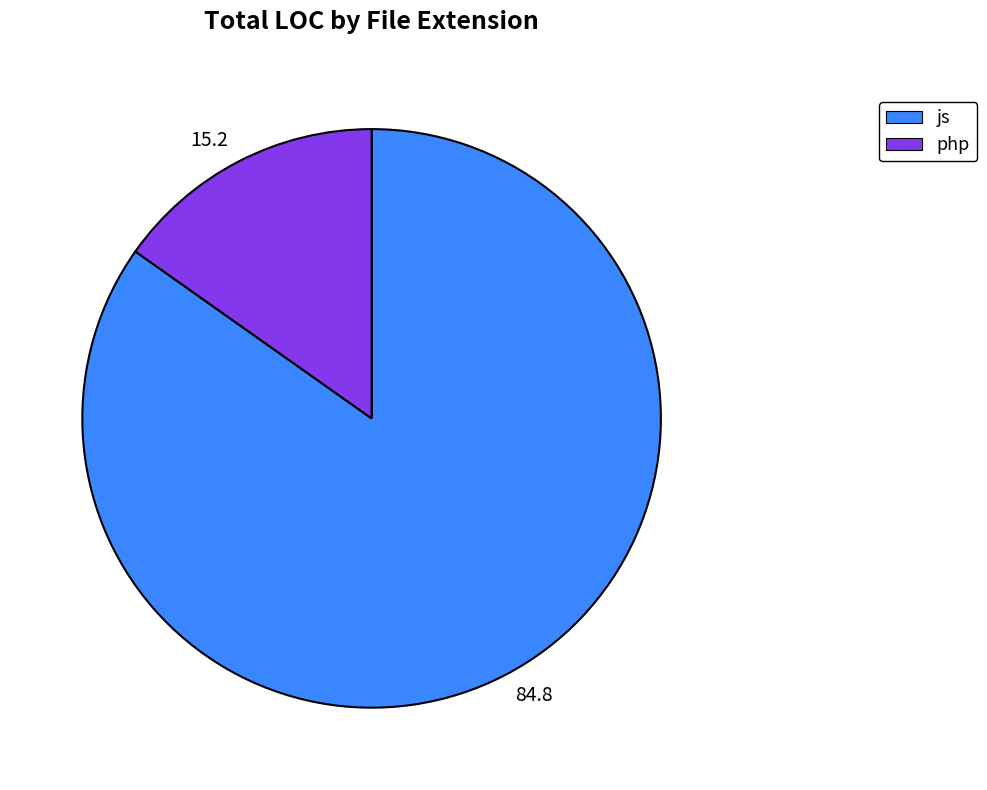

Is it true that 15.2 is 15% of the pie?

True